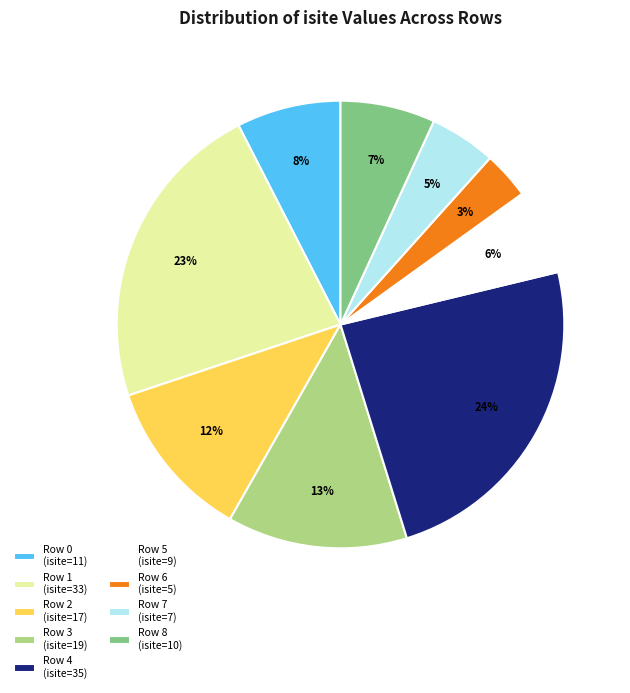

Count the number of slices in the pie.

9